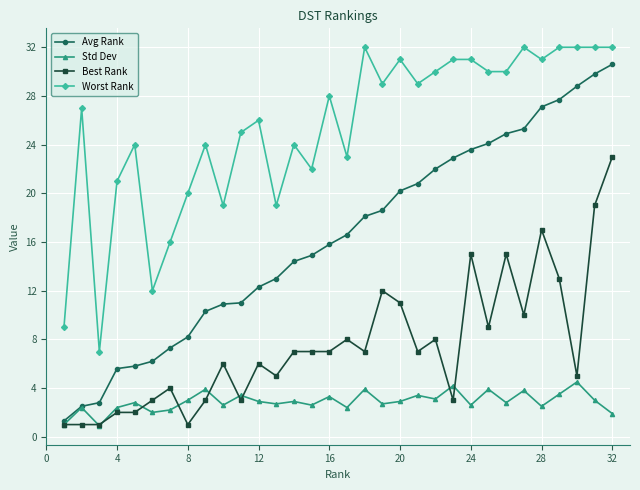

How many lines are shown in the chart?

4